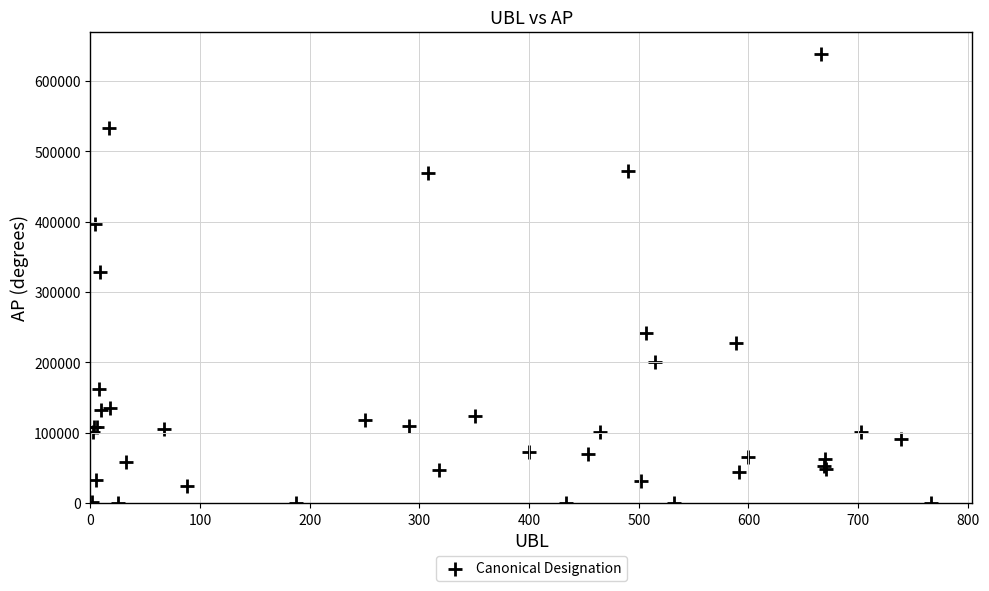

What Y value in the scatter plot is closest to 319125?

328523